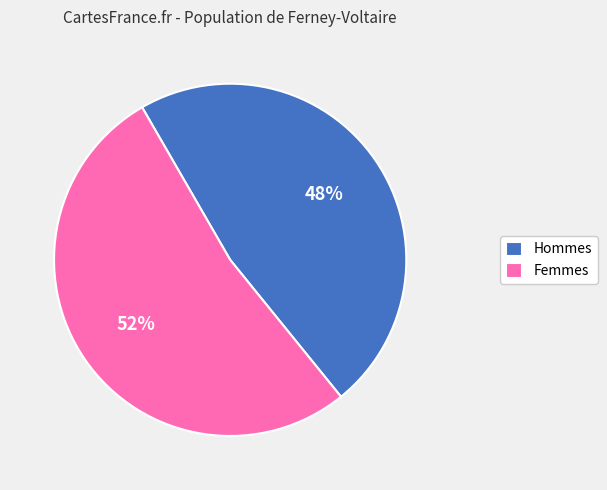

What is the smallest slice in the pie chart?

Hommes